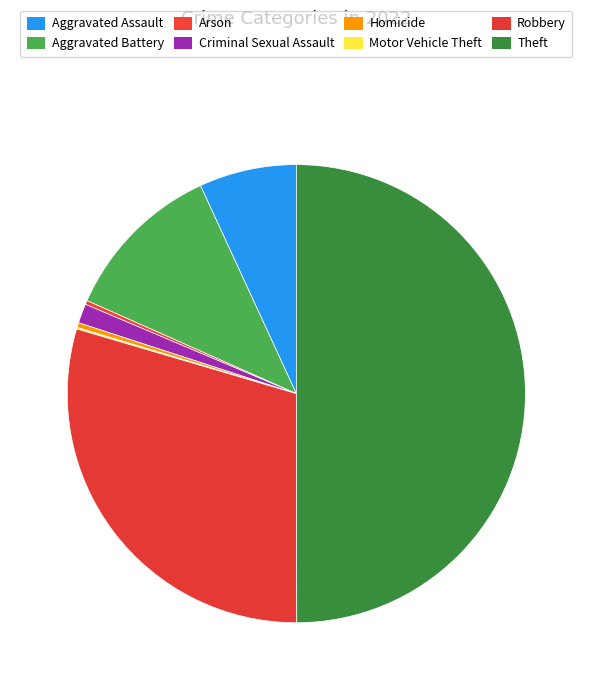

What is the ratio of the value at Homicide to the value at Arson?

1.2